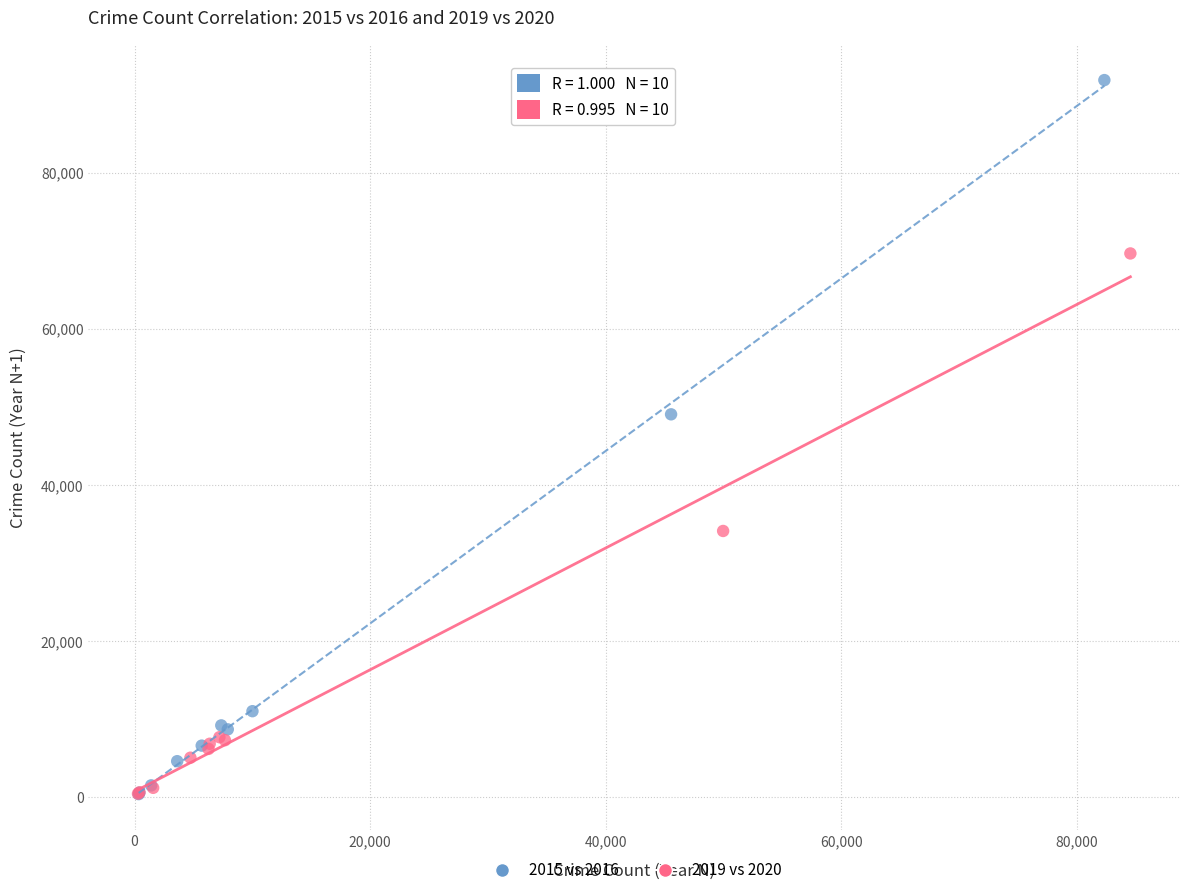

Which series has the widest spread of Y values?

2015 vs 2016